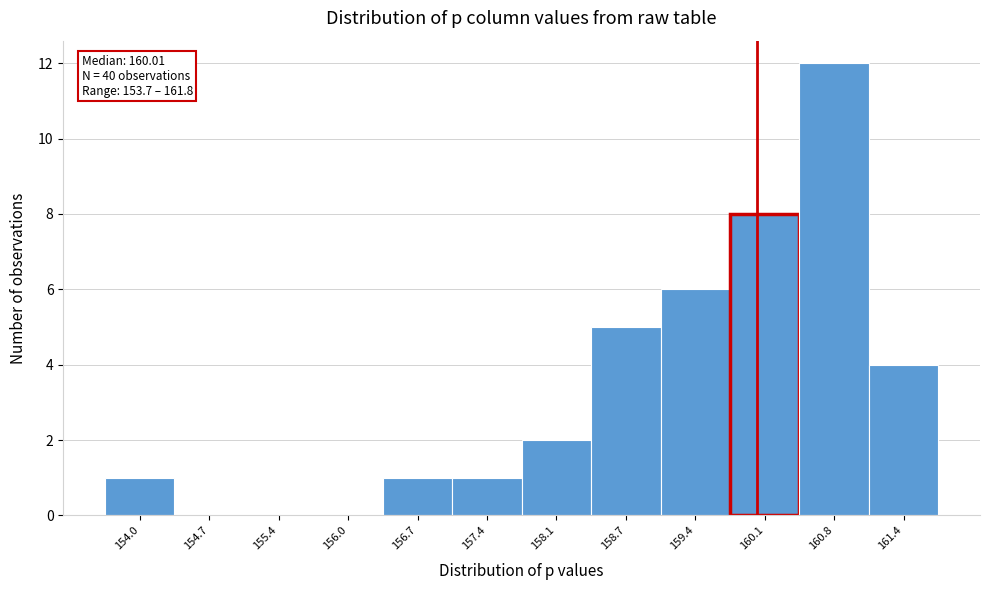

Over which range of the x-axis is the bar tallest?

160.4 to 161.1